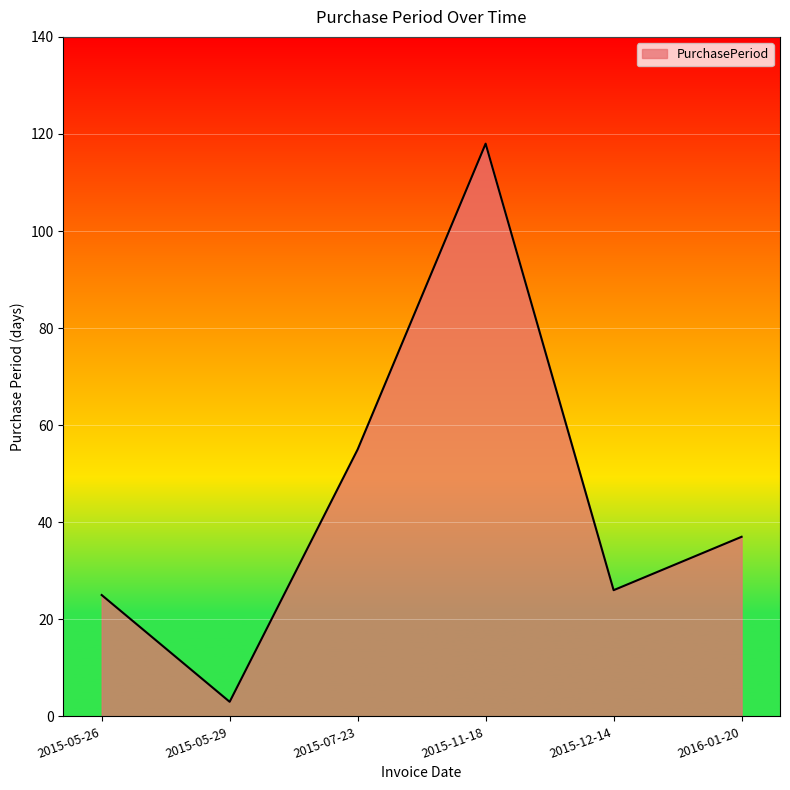

What is the ratio of the value at 2015-05-29 to the value at 2015-07-23?

0.1